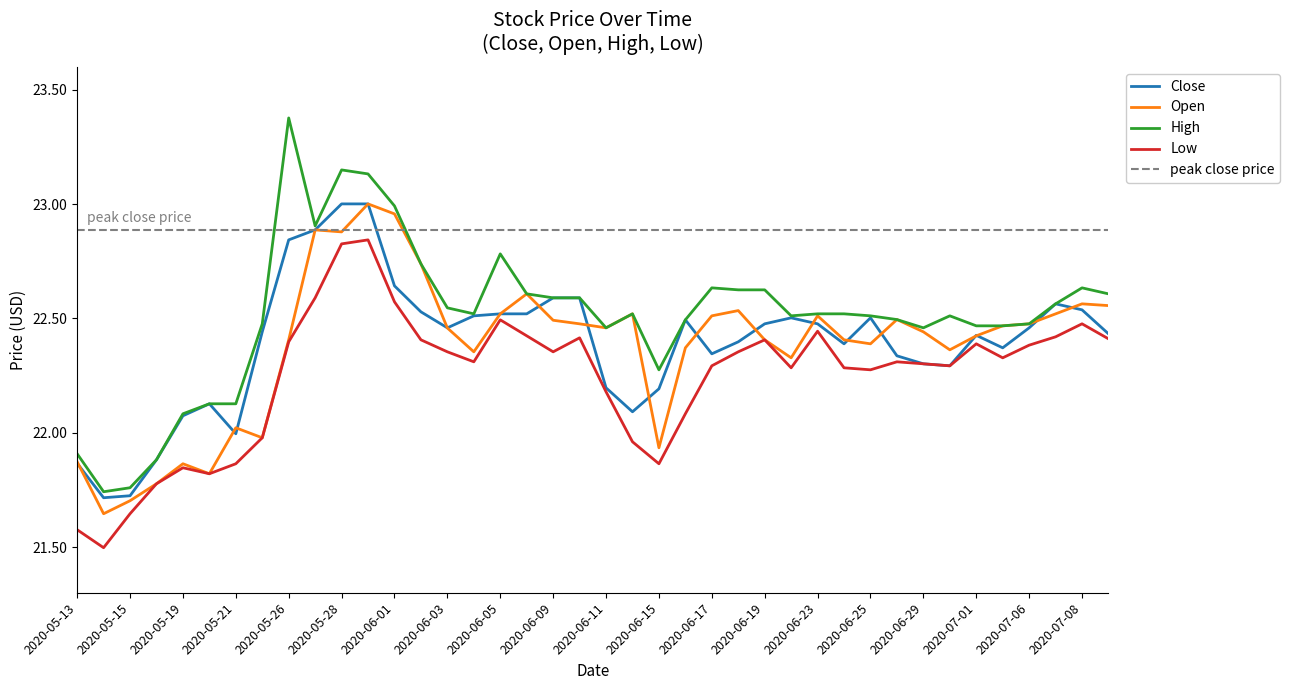

True or false: Low and Open intersect in this chart.

False